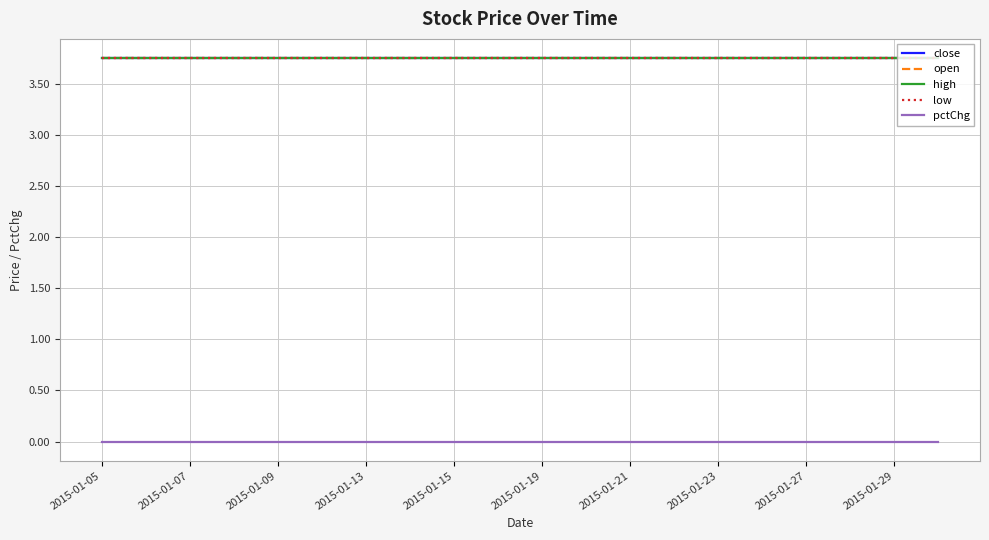

Reading right to left, transcribe all the data shown in this chart.

close: 3.8	3.8	3.8	3.8	3.8	3.8	3.8	3.8	3.8	3.8	3.8	3.8	3.8	3.8	3.8	3.8	3.8	3.8	3.8	3.8
open: 3.8	3.8	3.8	3.8	3.8	3.8	3.8	3.8	3.8	3.8	3.8	3.8	3.8	3.8	3.8	3.8	3.8	3.8	3.8	3.8
high: 3.8	3.8	3.8	3.8	3.8	3.8	3.8	3.8	3.8	3.8	3.8	3.8	3.8	3.8	3.8	3.8	3.8	3.8	3.8	3.8
low: 3.8	3.8	3.8	3.8	3.8	3.8	3.8	3.8	3.8	3.8	3.8	3.8	3.8	3.8	3.8	3.8	3.8	3.8	3.8	3.8
pctChg: 0.0	0.0	0.0	0.0	0.0	0.0	0.0	0.0	0.0	0.0	0.0	0.0	0.0	0.0	0.0	0.0	0.0	0.0	0.0	0.0